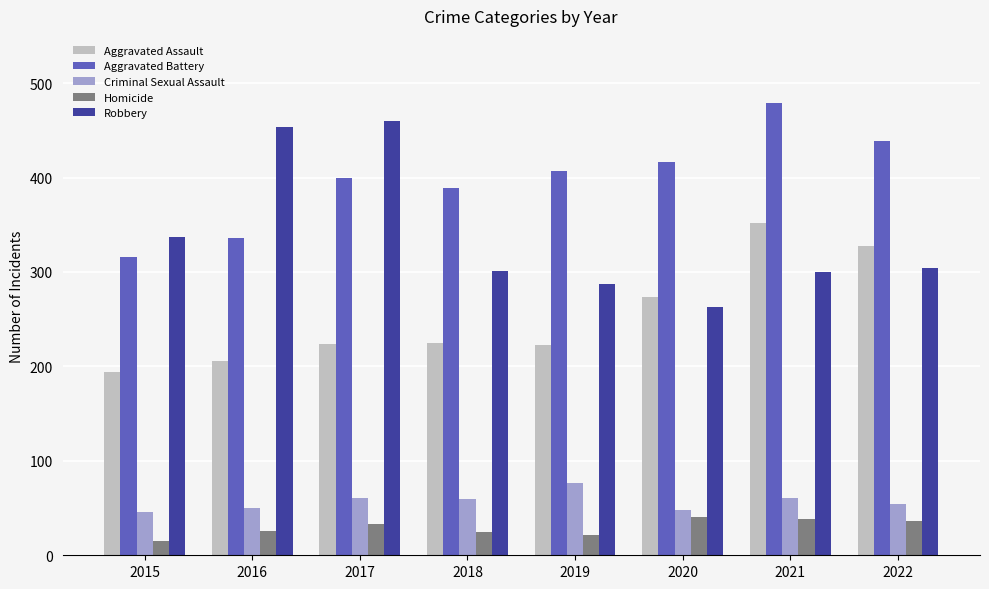

How many groups of bars are there?

8